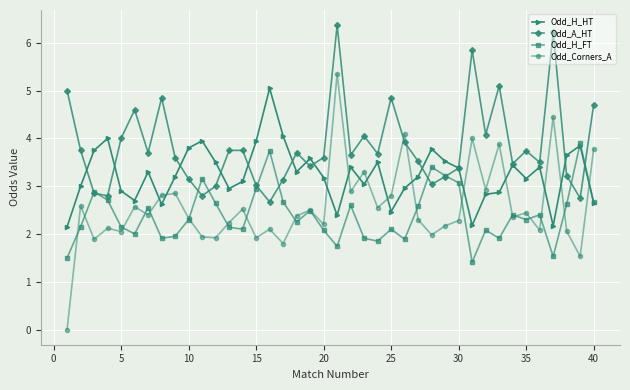

True or false: Odd_H_FT has more than 0 points higher than both neighbors.

True